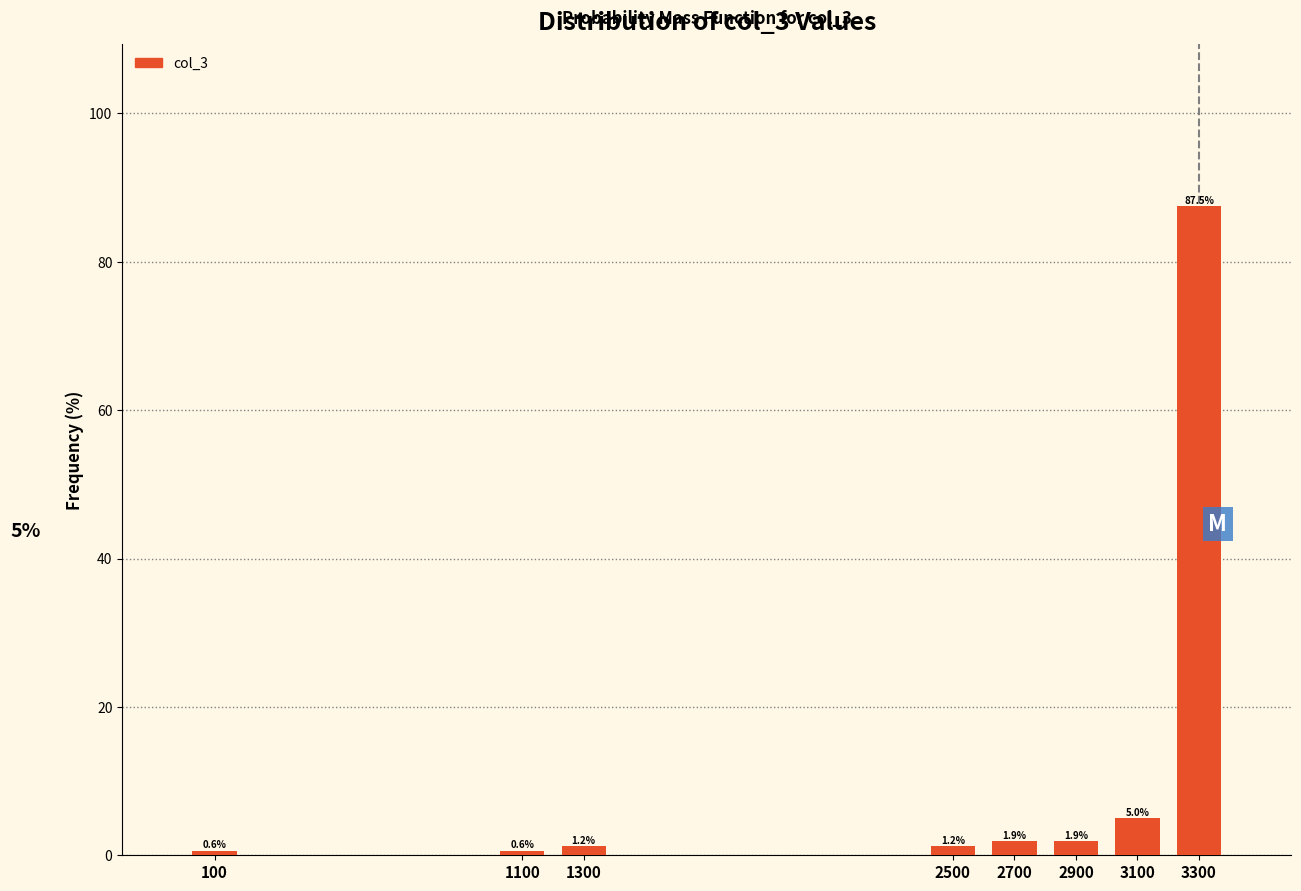

Between 100 and 3300, which is larger?

3300